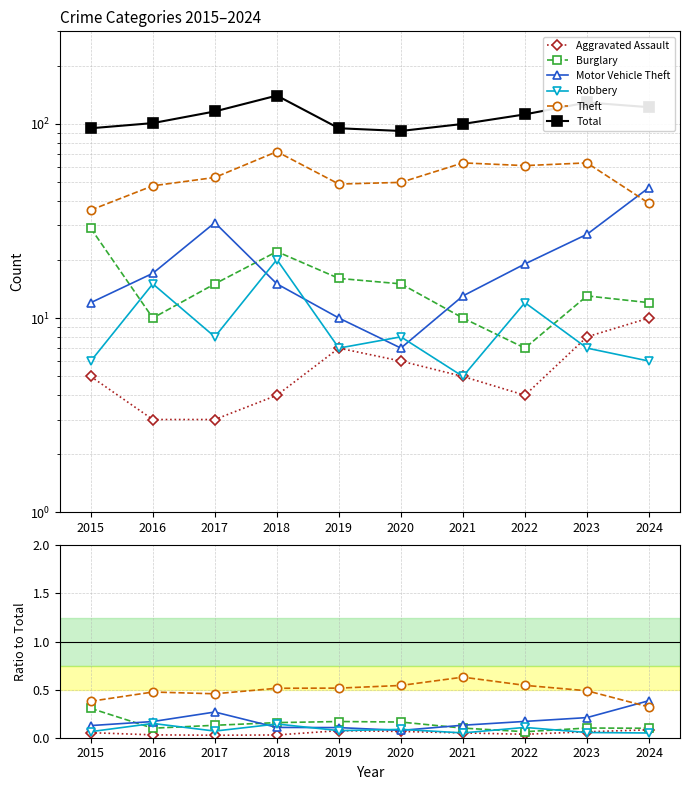

The Theft series shows 0.6 at 2021. True or false?

True